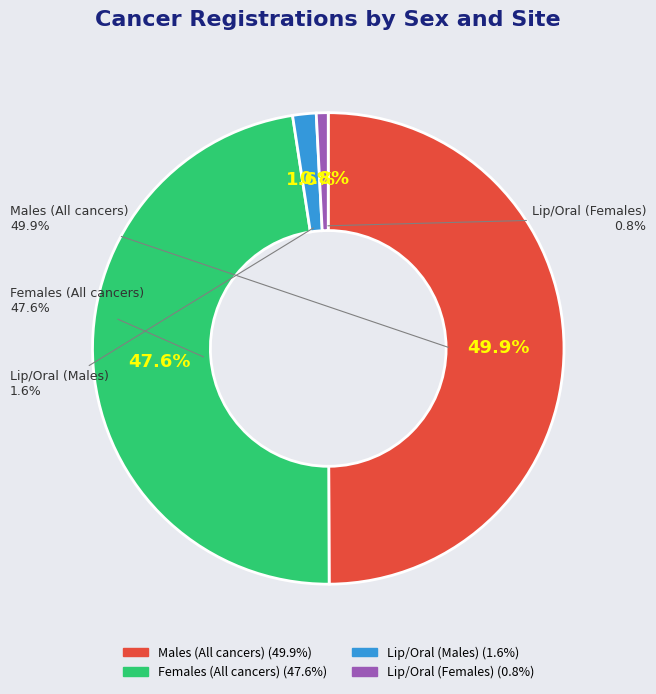

Does Lip, oral cavity (Females) account for over 50% of the chart?

No